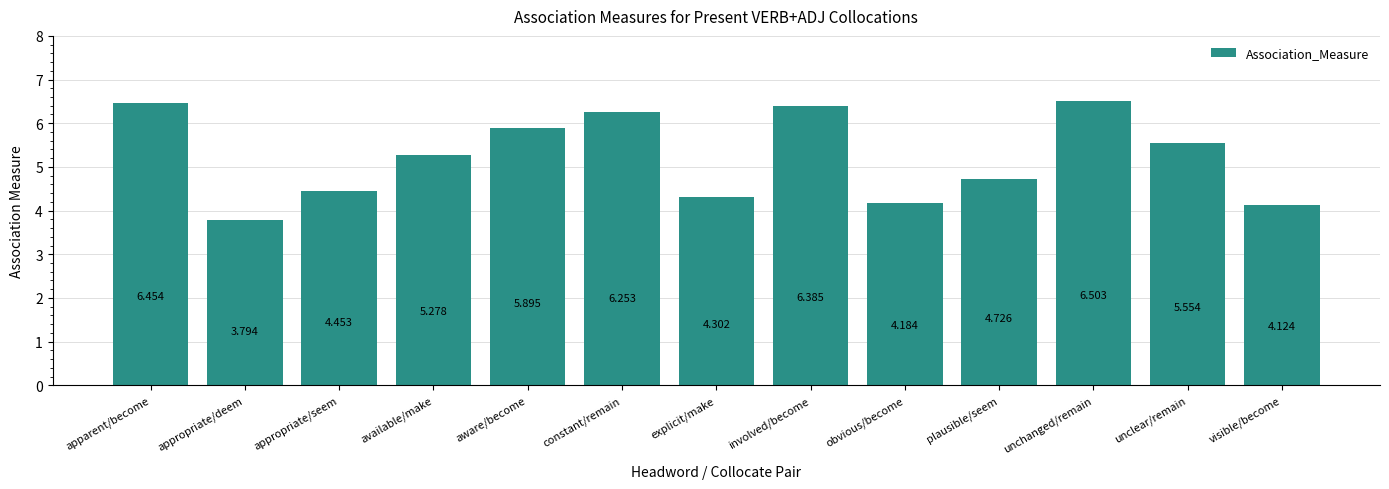

List the labels in order of value, largest first.

unchanged/remain, apparent/become, involved/become, constant/remain, aware/become, unclear/remain, available/make, plausible/seem, appropriate/seem, explicit/make, obvious/become, visible/become, appropriate/deem